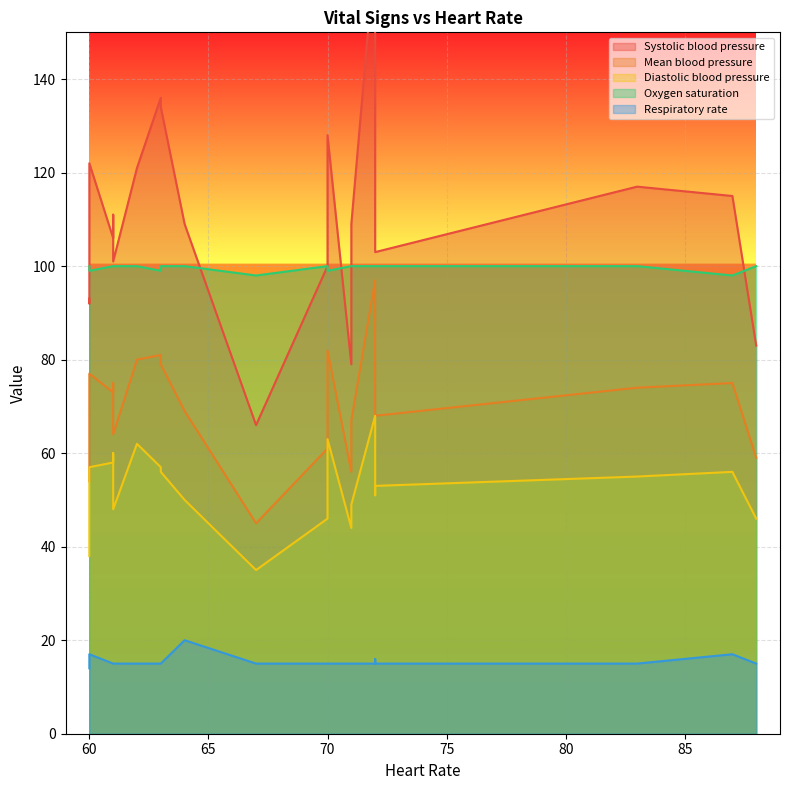

The value of Mean blood pressure at 60 is 33. True or false?

False